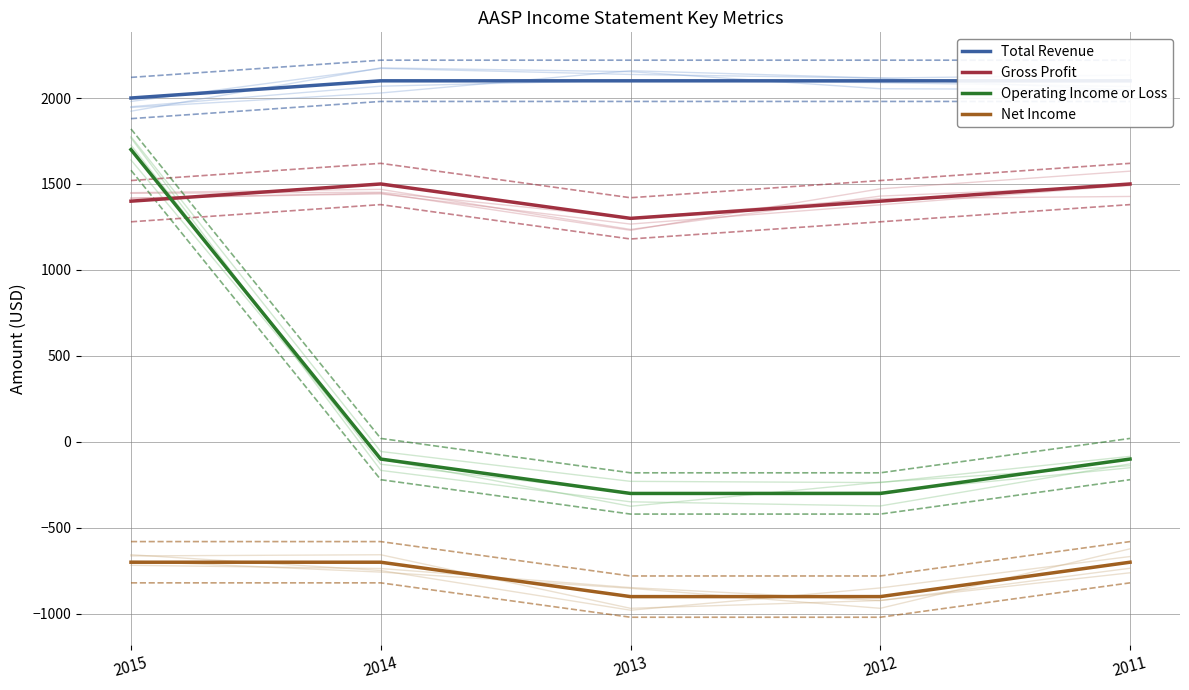

What are all the series names shown in the legend?

Total Revenue, Gross Profit, Operating Income or Loss, Net Income